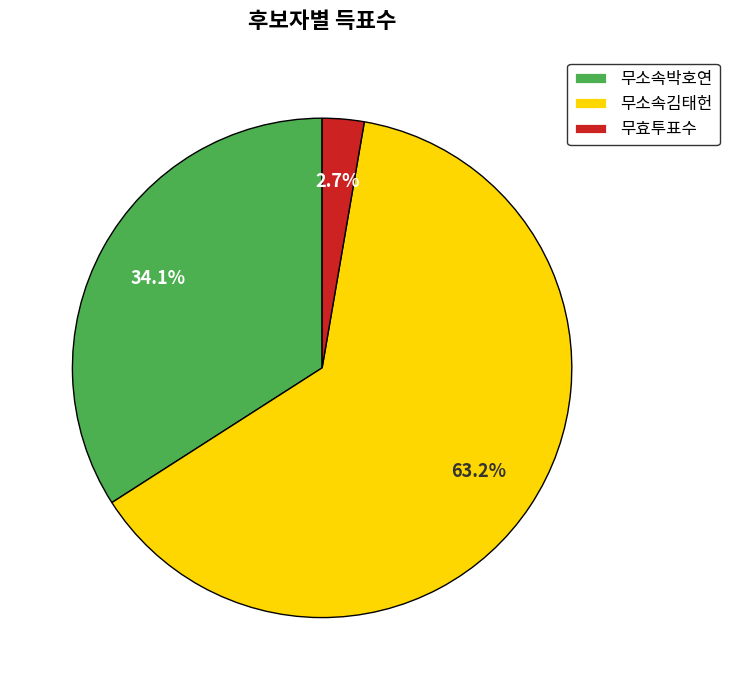

Does 무소속박호연 account for over 50% of the chart?

No